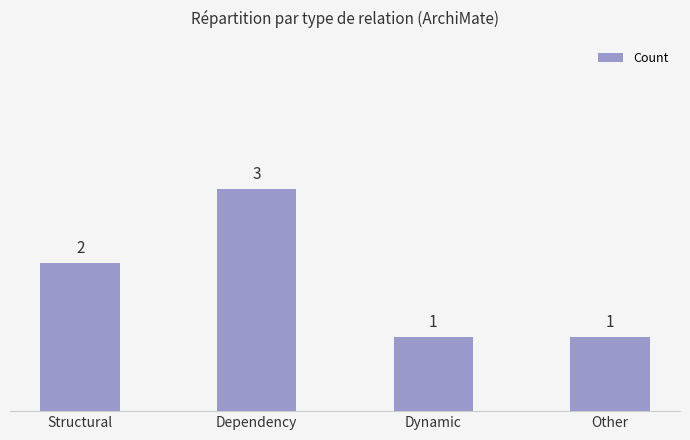

Are the bars grouped side by side (vs. stacked)?

No